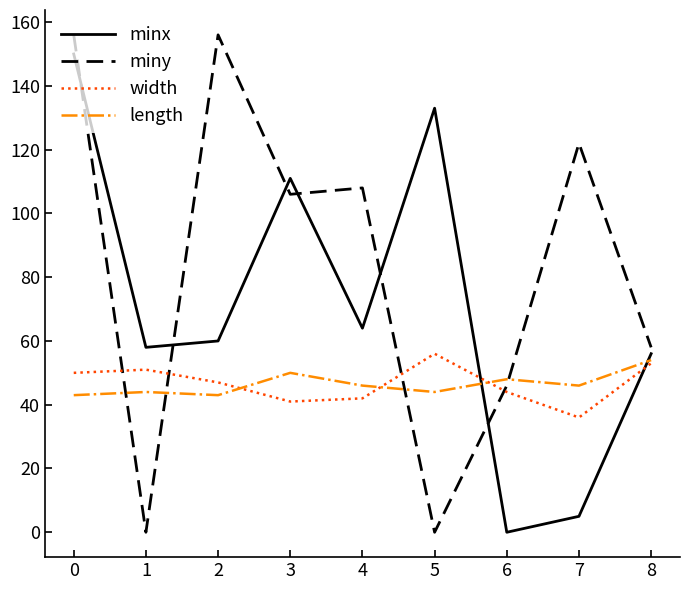

Which series ends up on top after the final intersection of miny and width?

miny